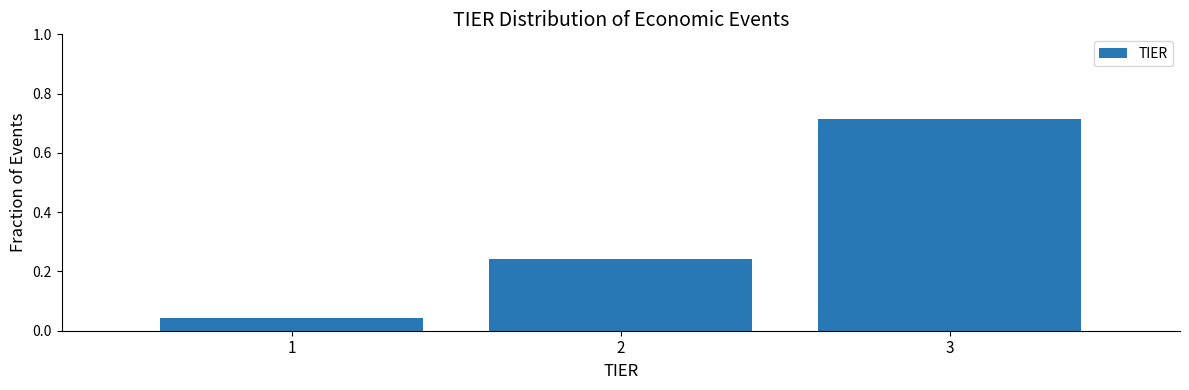

What is the sum of the values at 1 and 3?

0.8